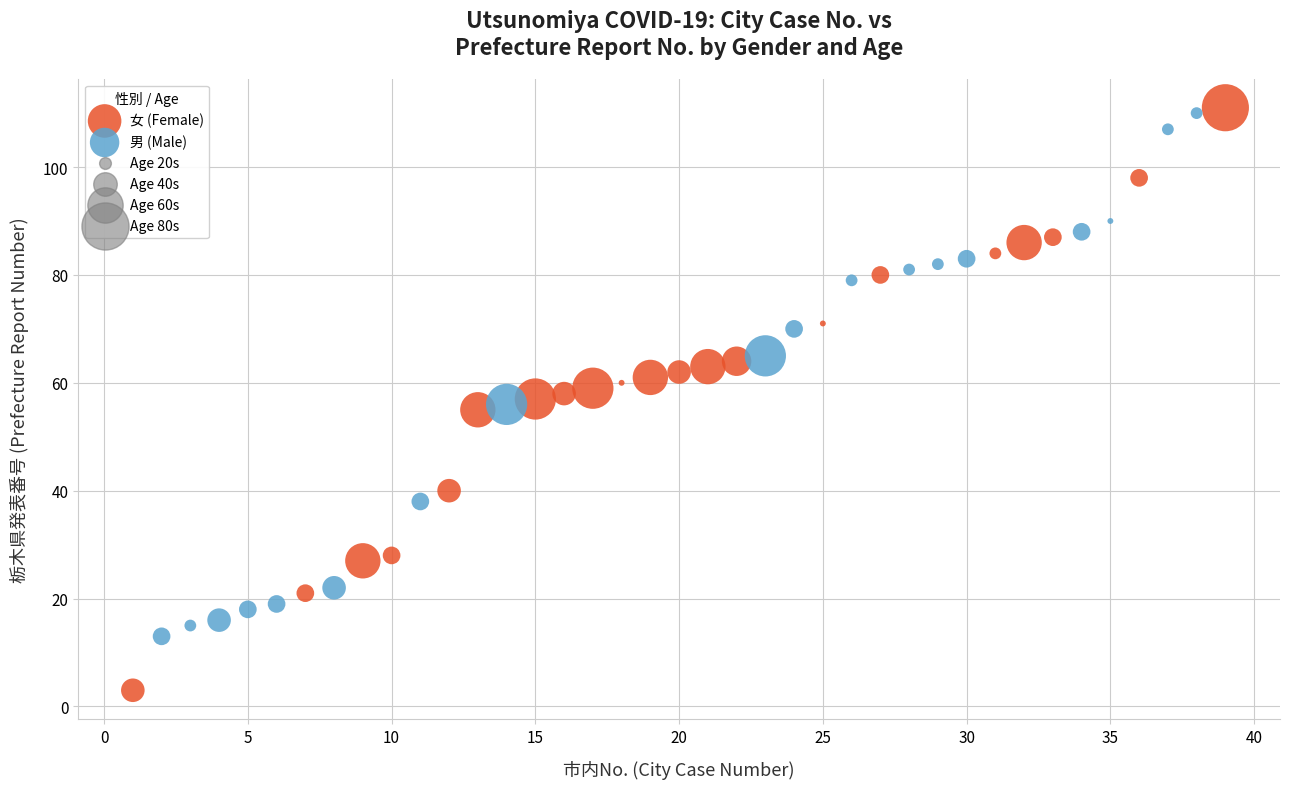

Which series reaches the minimum Y coordinate?

女 (Female)